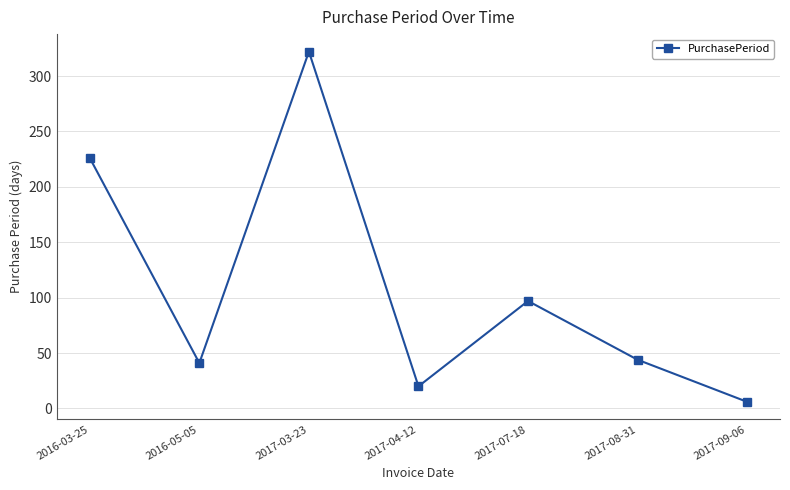

Reading left to right, transcribe all the data shown in this chart.

2016-03-25=226	2016-05-05=41	2017-03-23=322	2017-04-12=20	2017-07-18=97	2017-08-31=44	2017-09-06=6